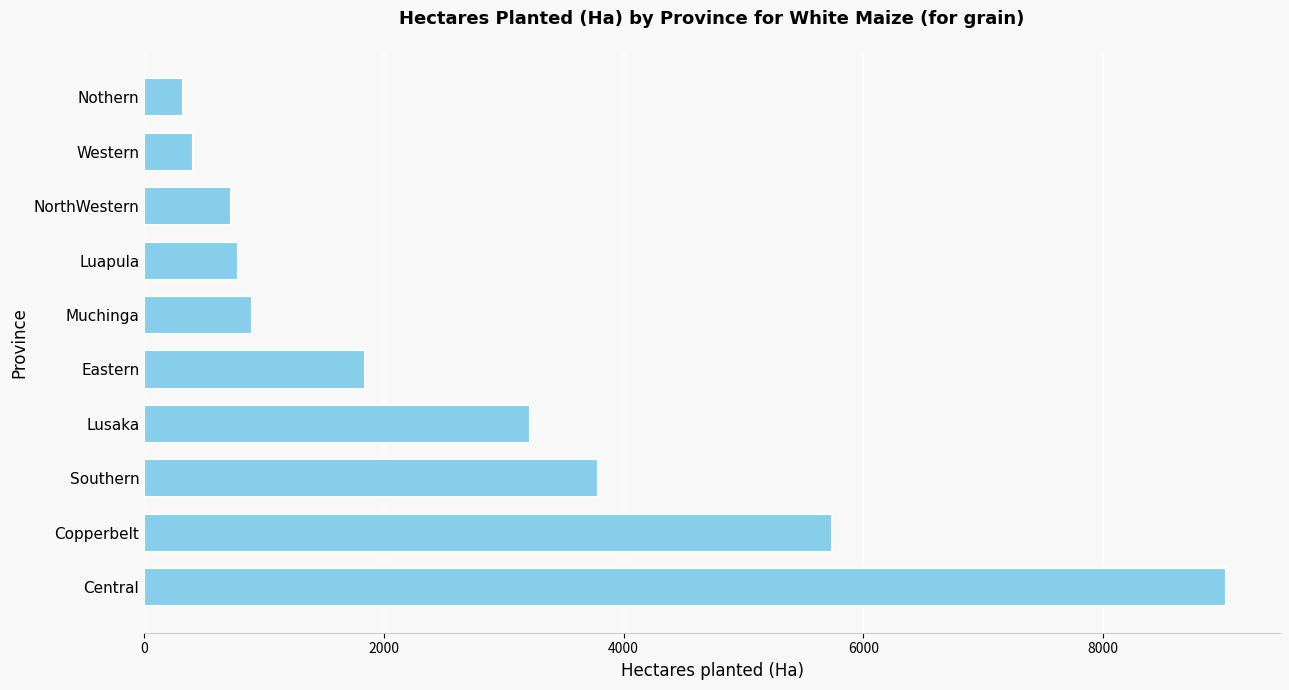

Between NorthWestern and Eastern, which is larger?

Eastern